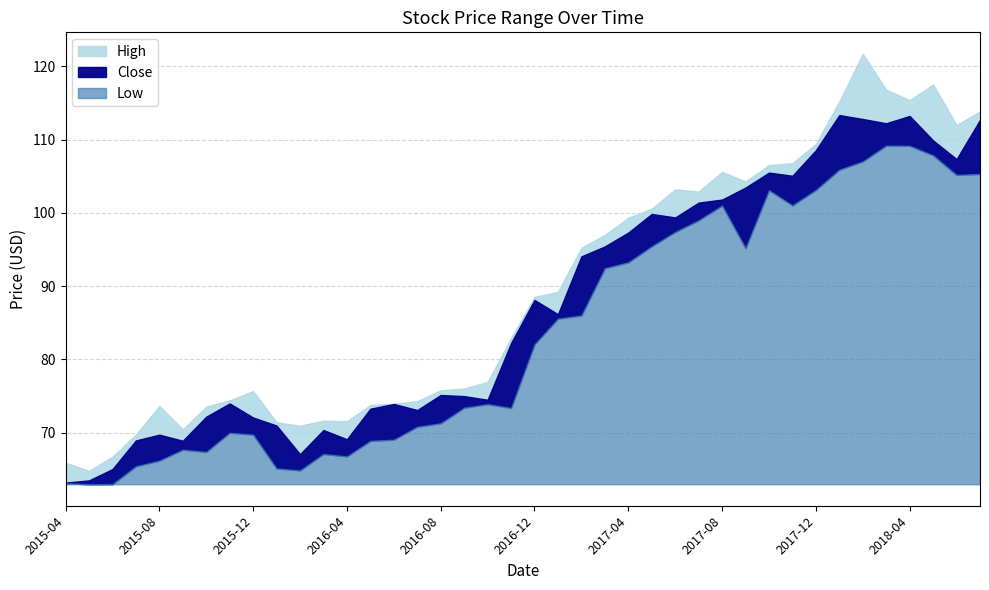

The value of Close at 2016-06 is 73.9. True or false?

True